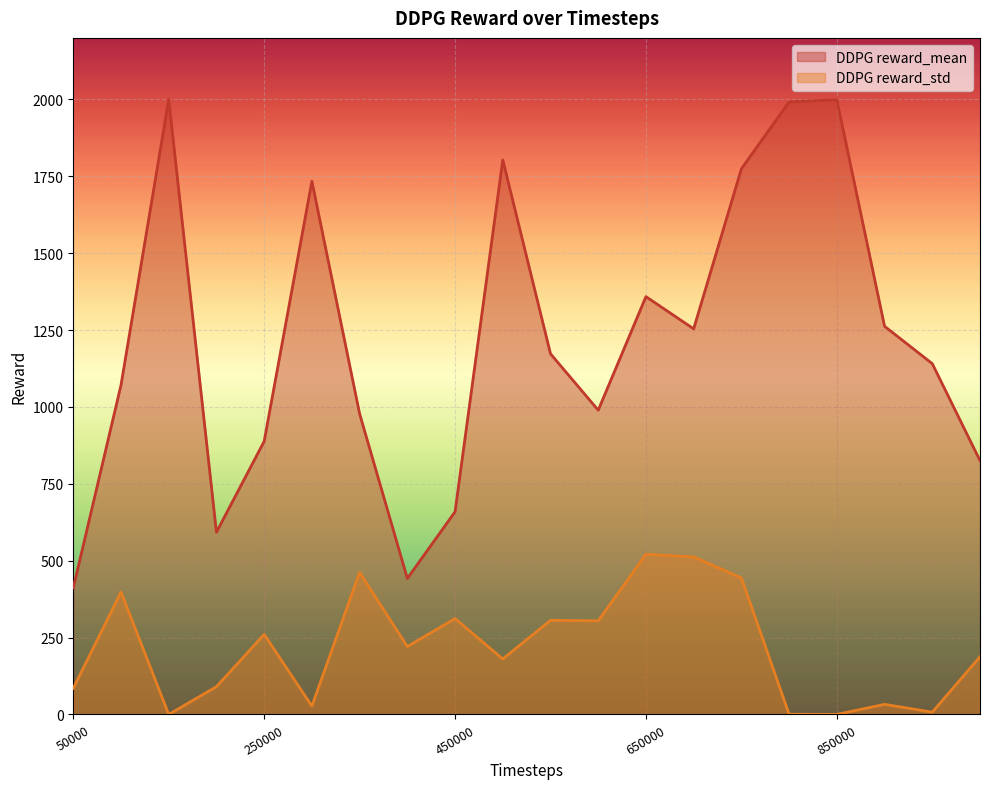

What is the total value across all series at 700000?

1766.2